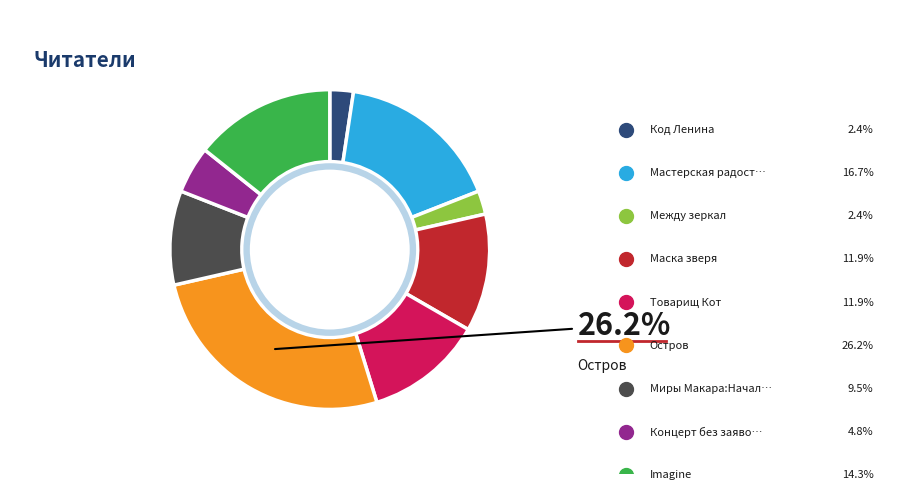

Is there any slice that represents more than half of the pie?

No